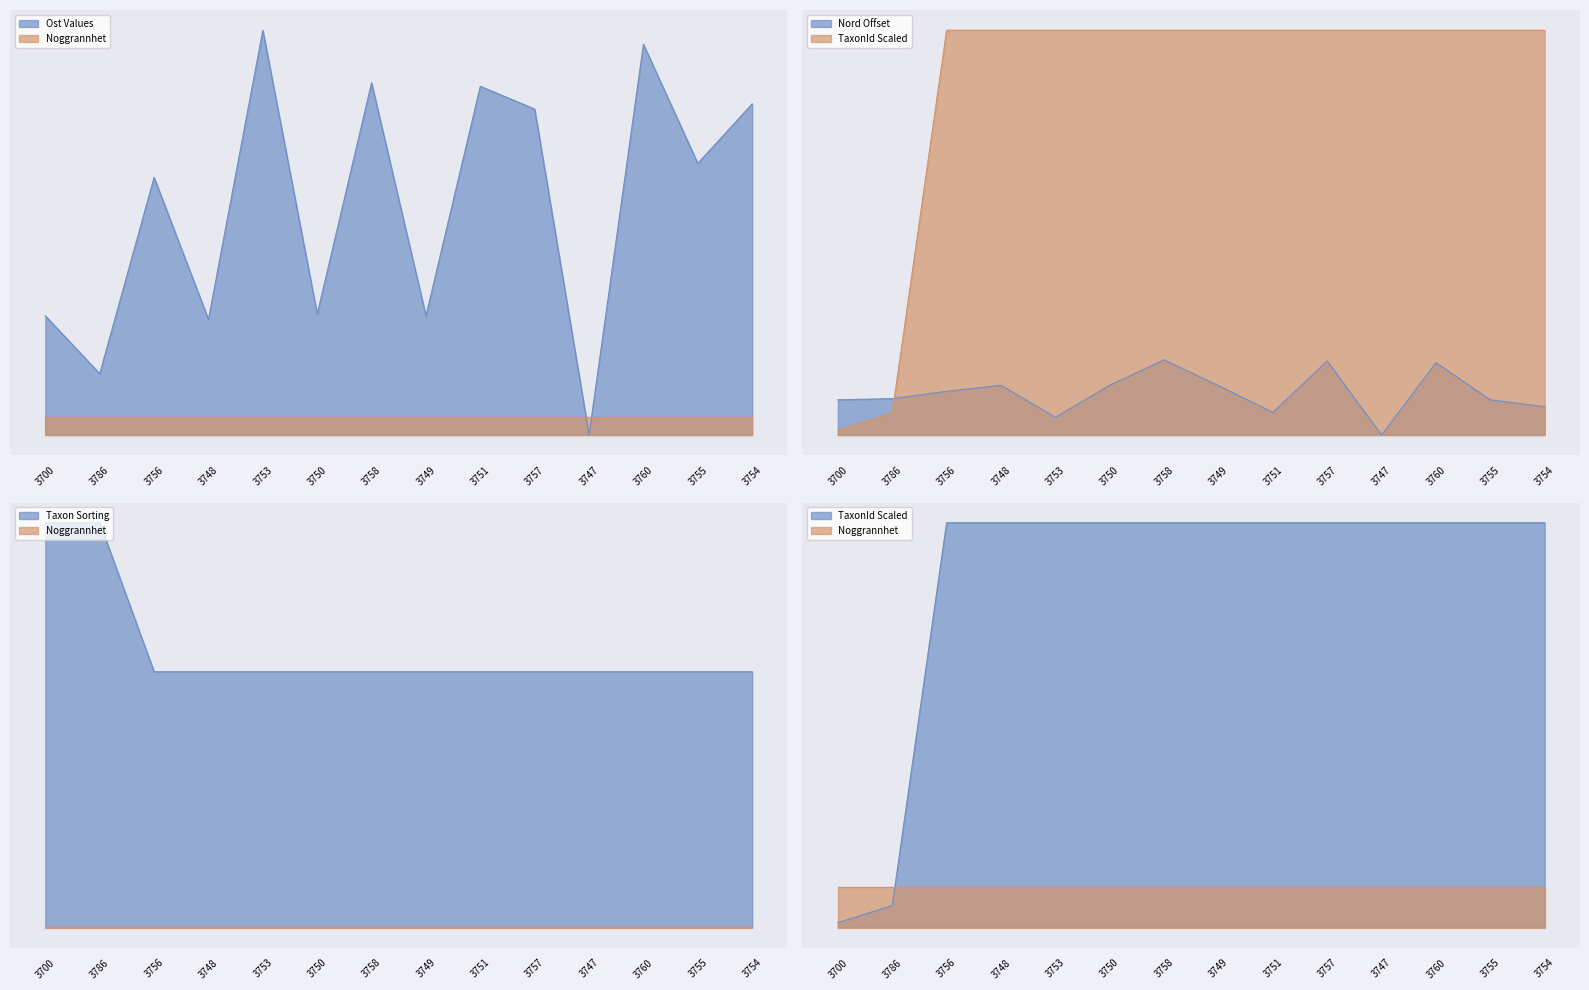

Does the chart display data point markers on the line(s)?

No